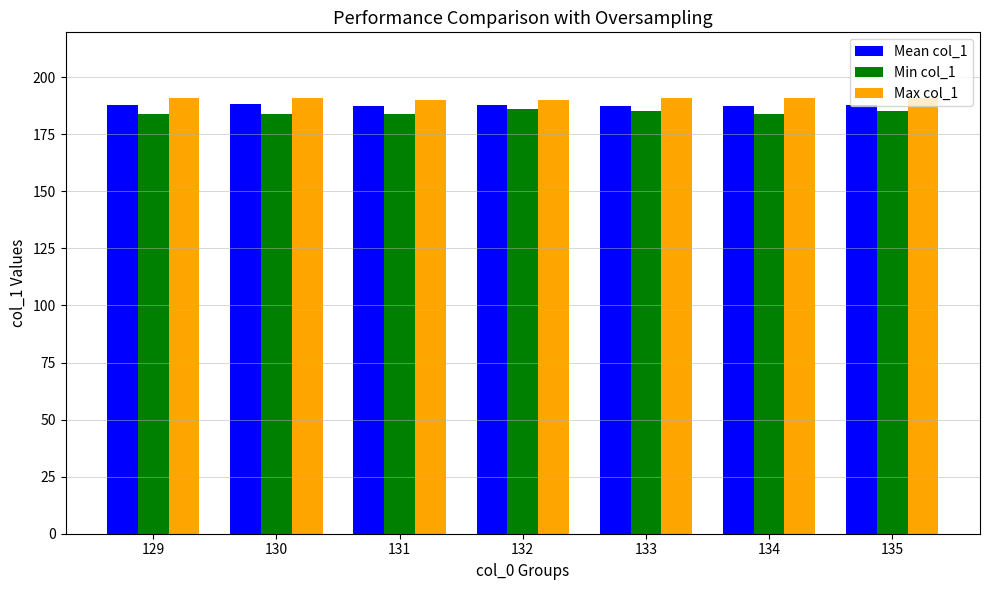

What is the value of the Min col_1 bar at the 1st from the left?

184.0